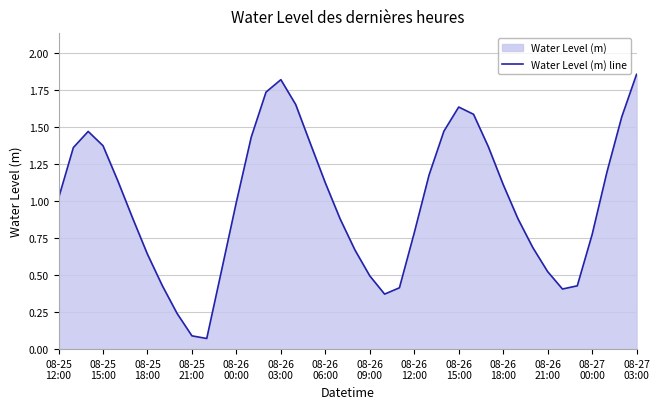

At which label does the data first exceed 1?

08-25
12:00